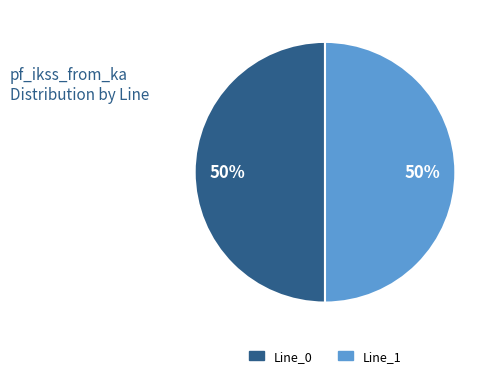

To the nearest percent, what is the average slice percentage?

50%